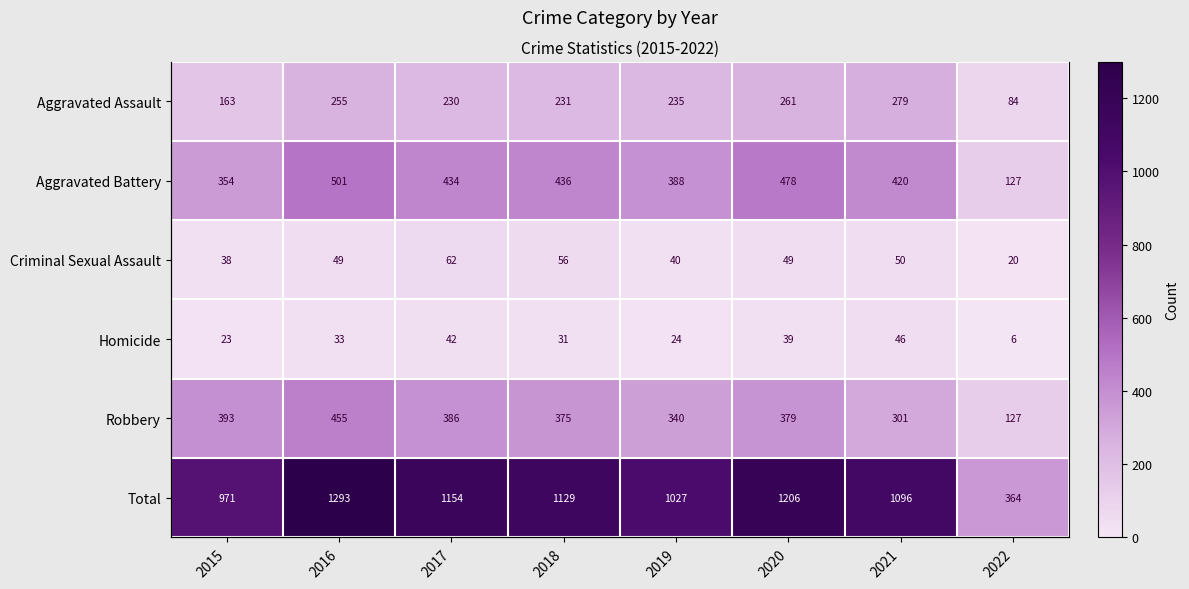

Is the value of Homicide at 2017 greater than the value of Total at 2018?

No